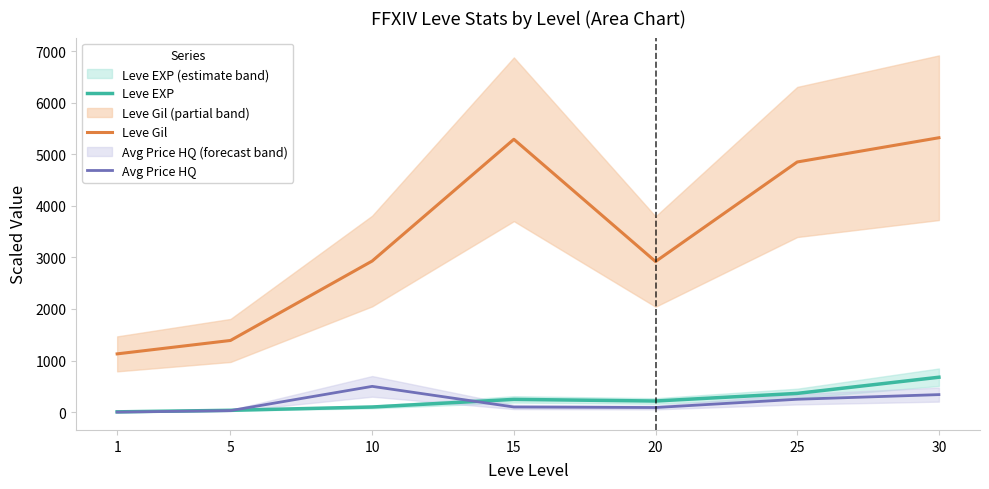

Reading right to left, transcribe all the data shown in this chart.

Leve EXP: 677.3	363.9	216.0	247.9	99.9	36.0	6.3
Leve Gil: 5320.0	4850.0	2920.0	5290.0	2930.0	1390.0	1130.0
Avg Price HQ: 340.3	250.0	90.0	100.1	500.0	30.0	1.7